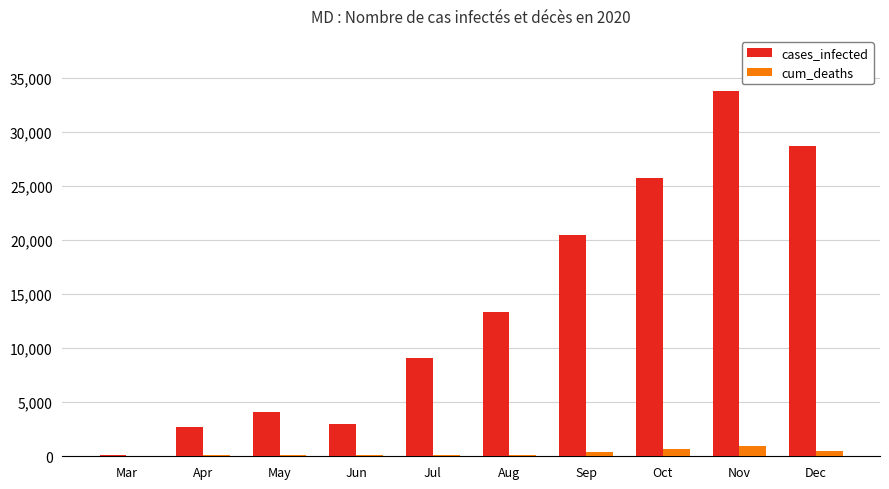

At which category is the sum across all series the highest?

Nov